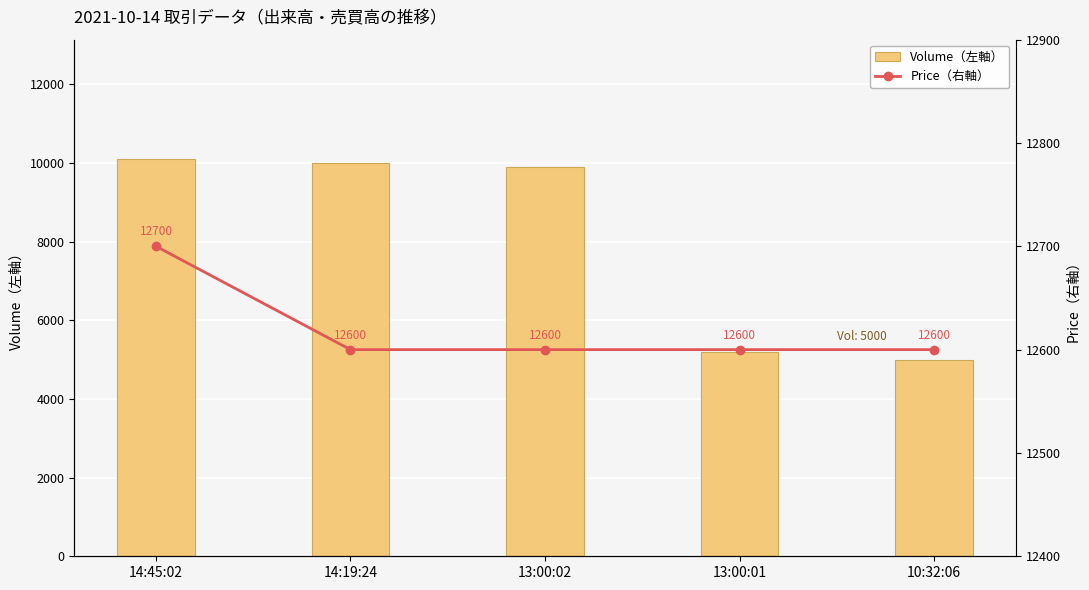

List the labels in order of Volume（左軸） value, smallest first.

10:32:06, 13:00:01, 13:00:02, 14:19:24, 14:45:02